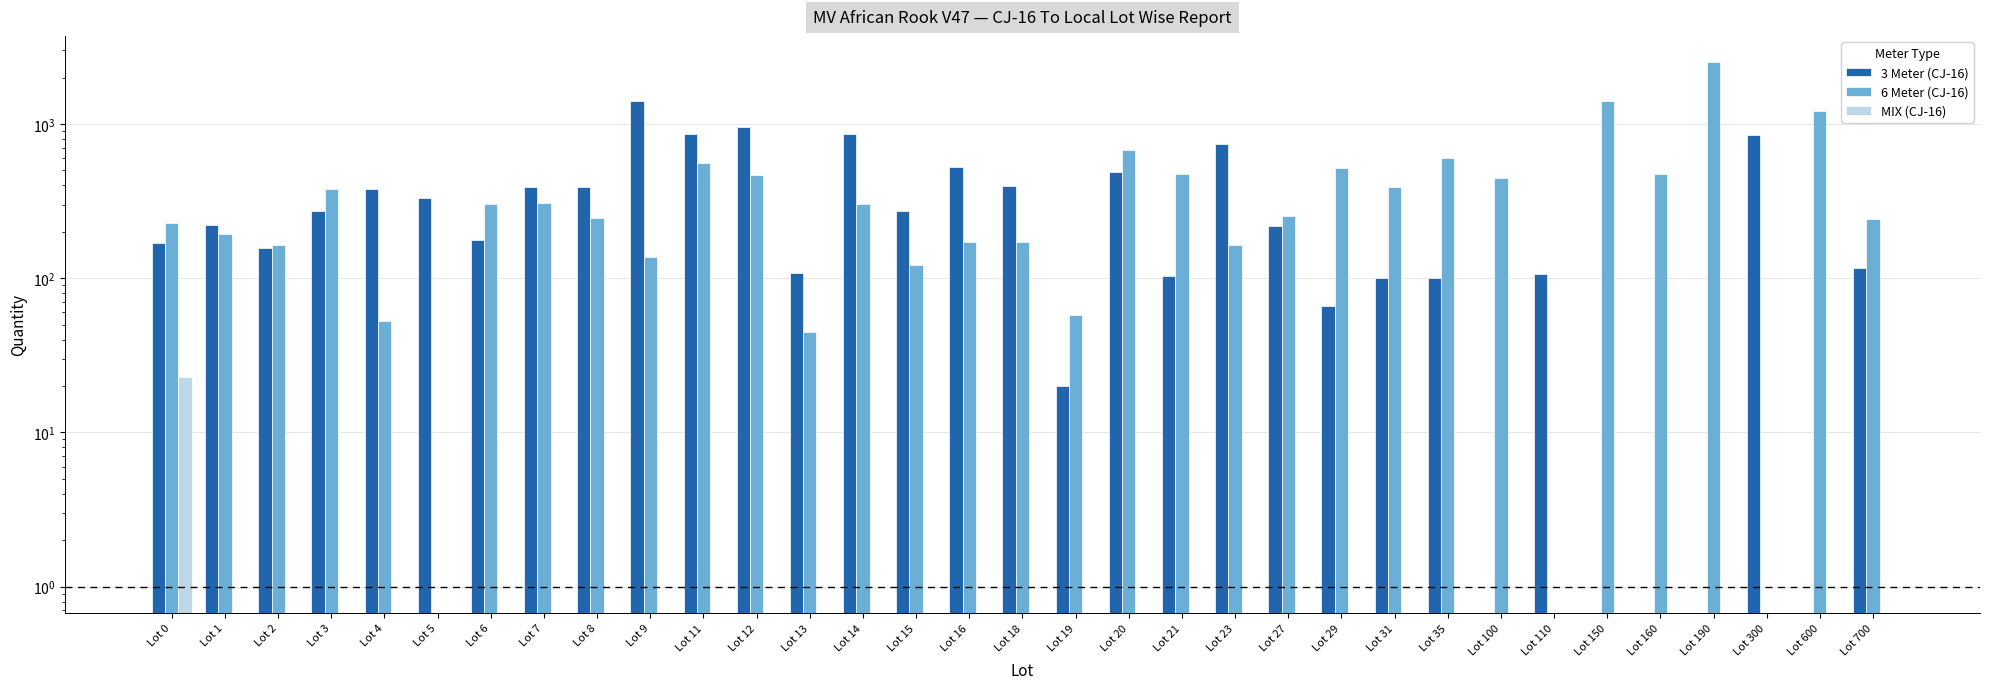

The 3 Meter (CJ-16) series shows 1593 at Lot 12. True or false?

False